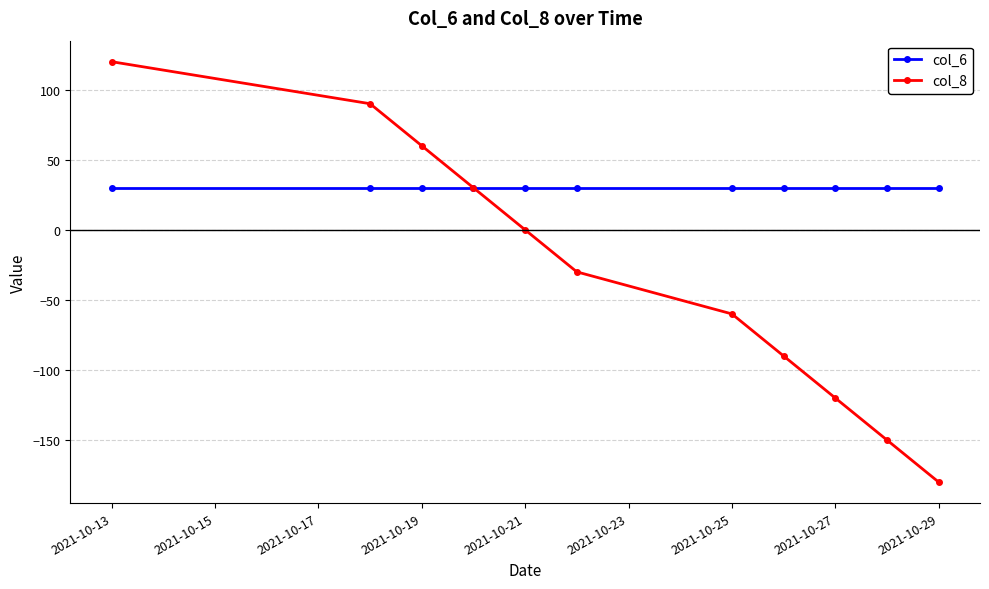

What is the maximum value for col_8?

120